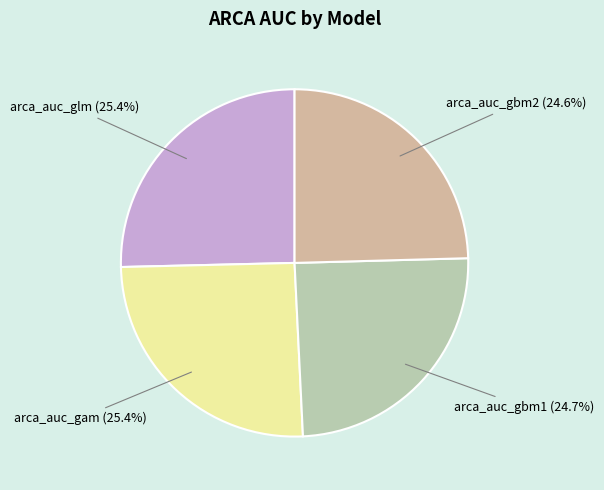

Is there any slice that represents more than half of the pie?

No